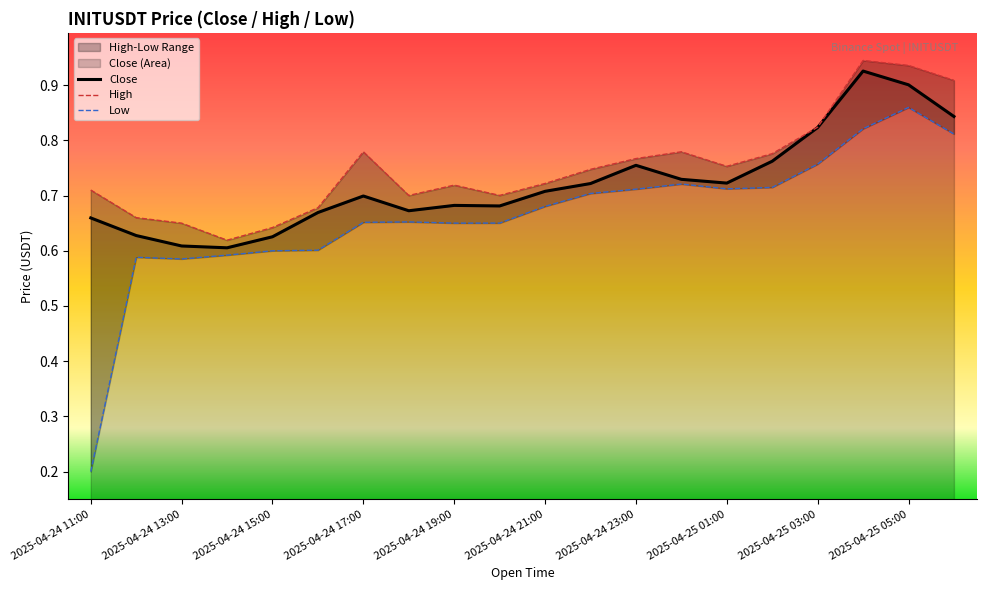

What is the difference between the maximum and minimum values in the Close series?

0.3